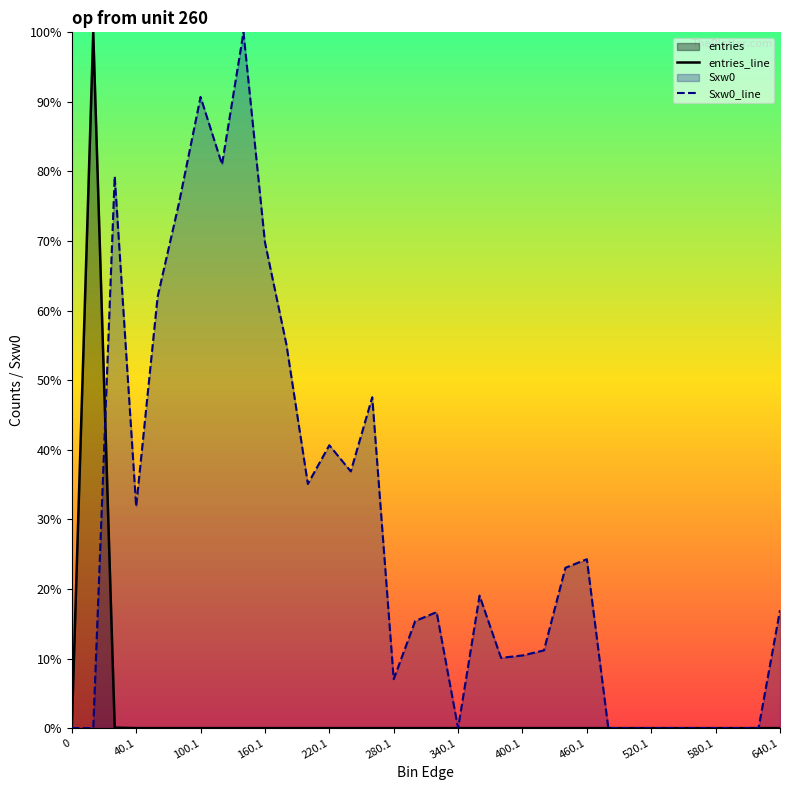

True or false: Sxw0_line has a value of 48.2 at 520.1.

False